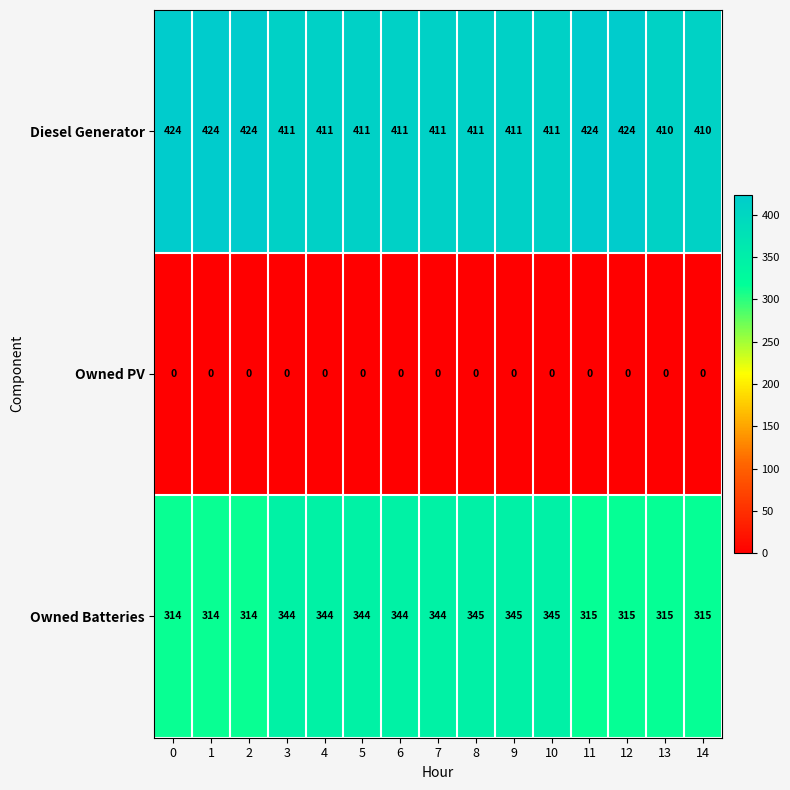

How many categories are shown in the chart?

15